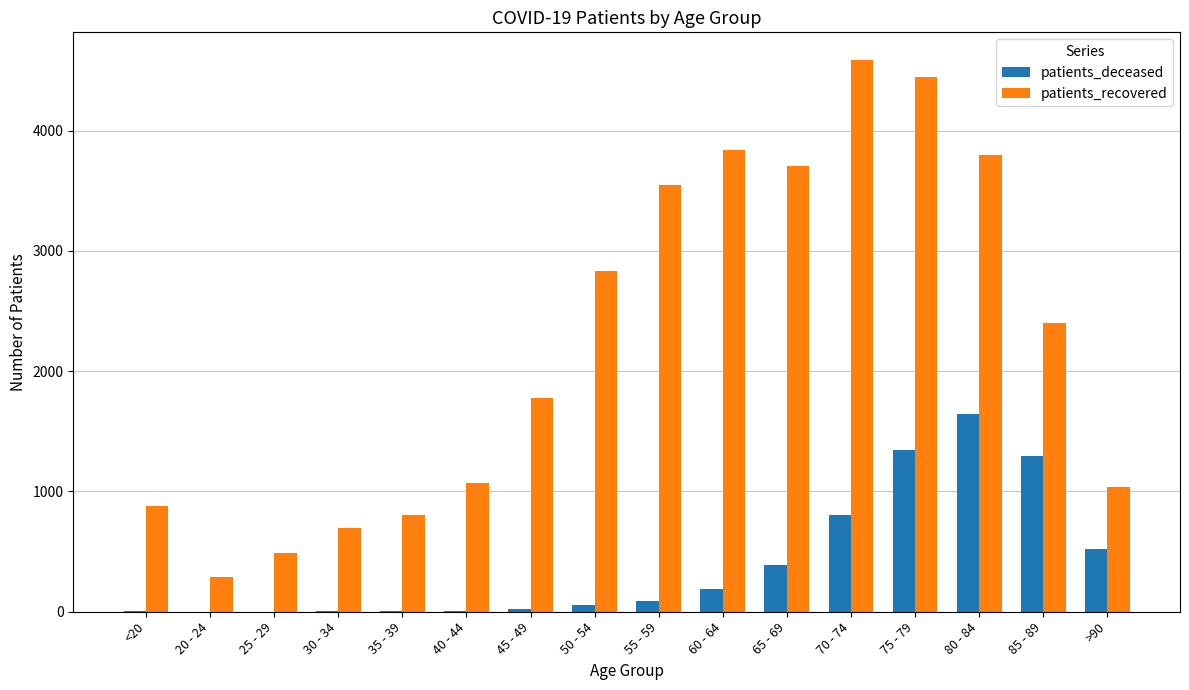

What is the sum of all patients_recovered values?

36172